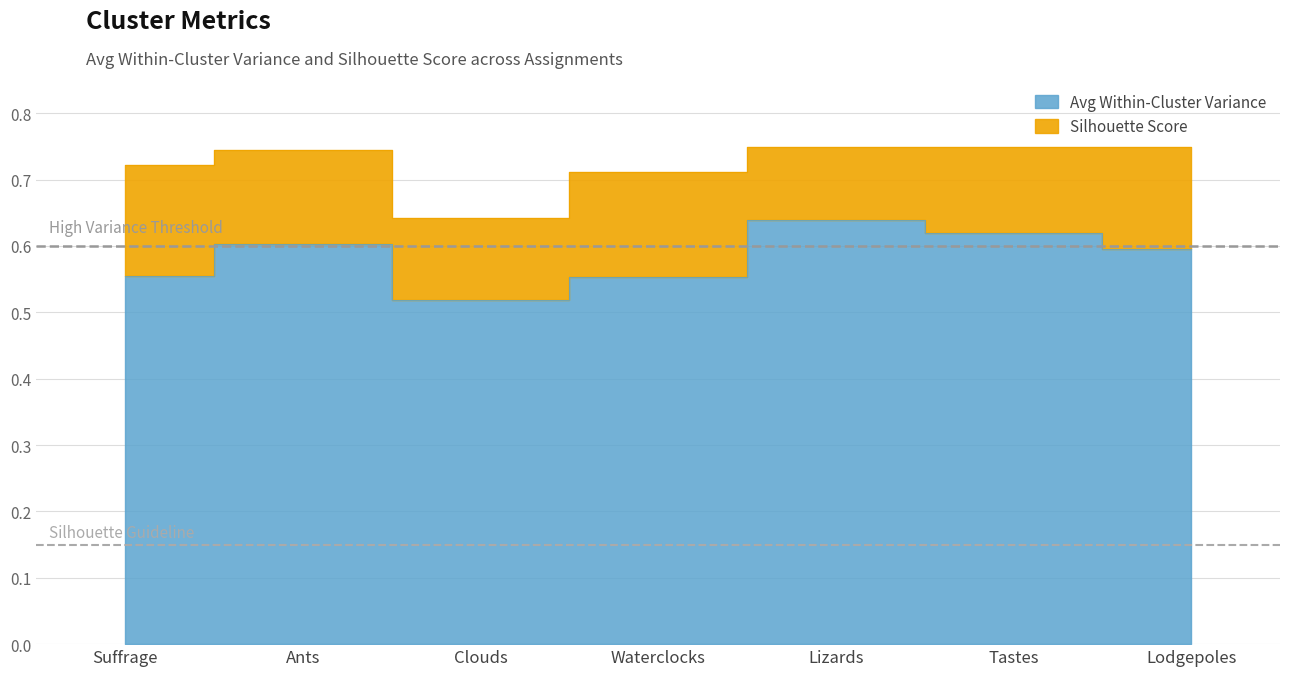

True or false: the data shows 0.7 at Suffrage.

False